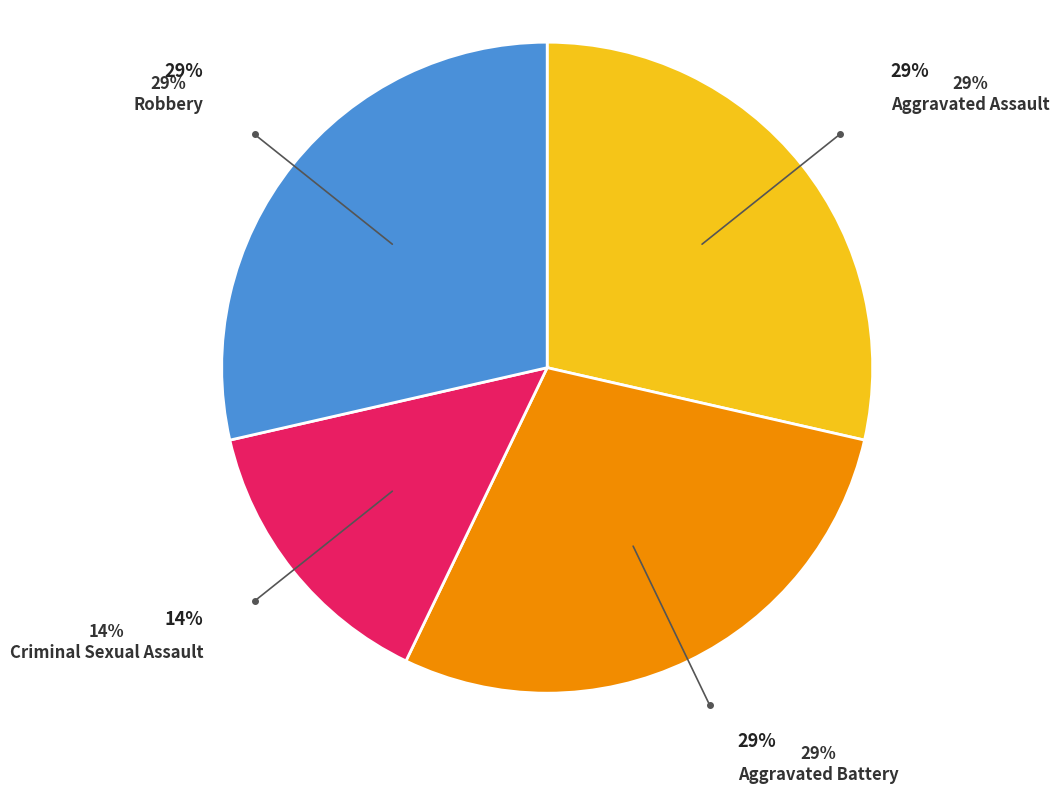

Is there a majority slice in this chart?

No